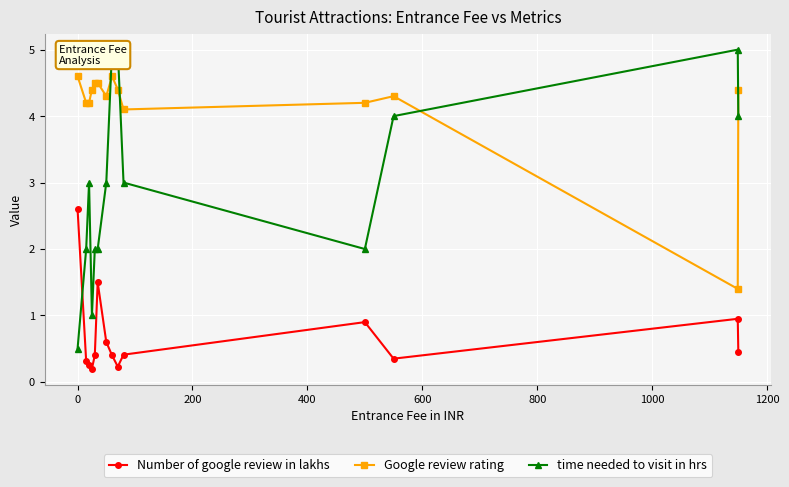

True or false: Google review rating and Number of google review in lakhs cross at least once.

False